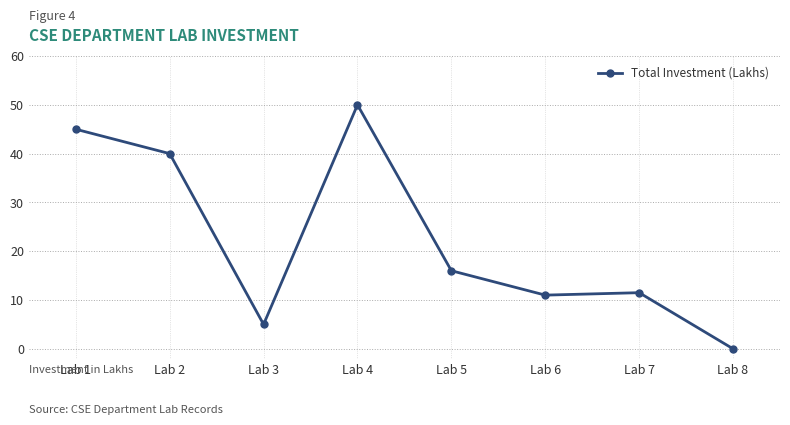

Reading right to left, list all the values displayed in this chart.

0.0	11.5	11.0	16.0	50.0	5.0	40.0	45.0